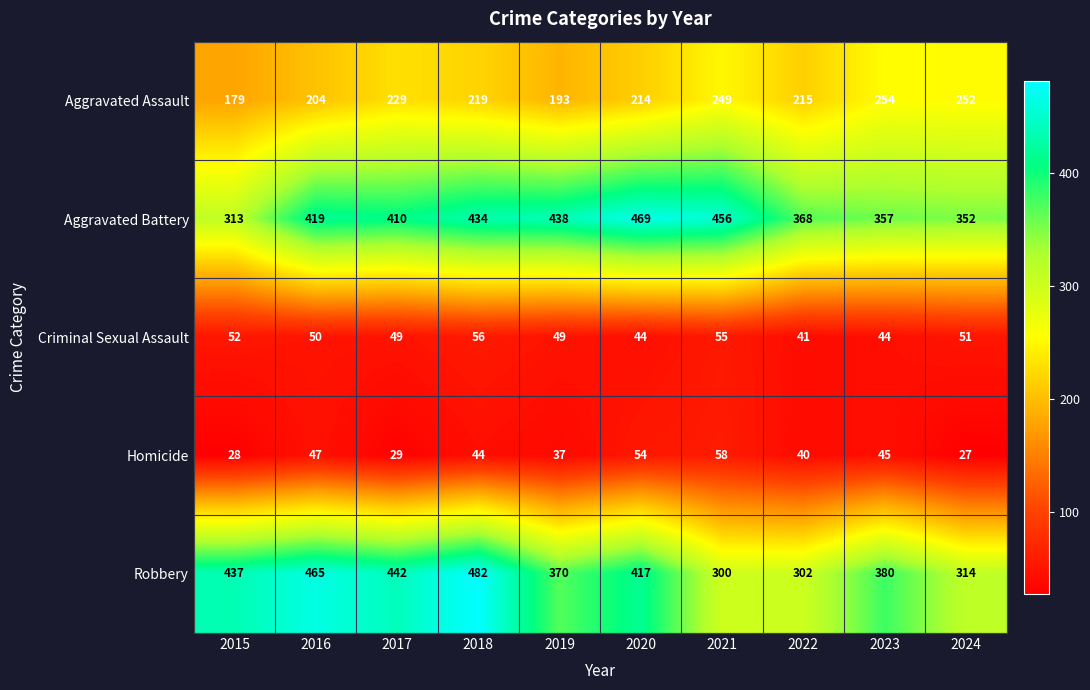

What is the total value across all series at 2019?

1087